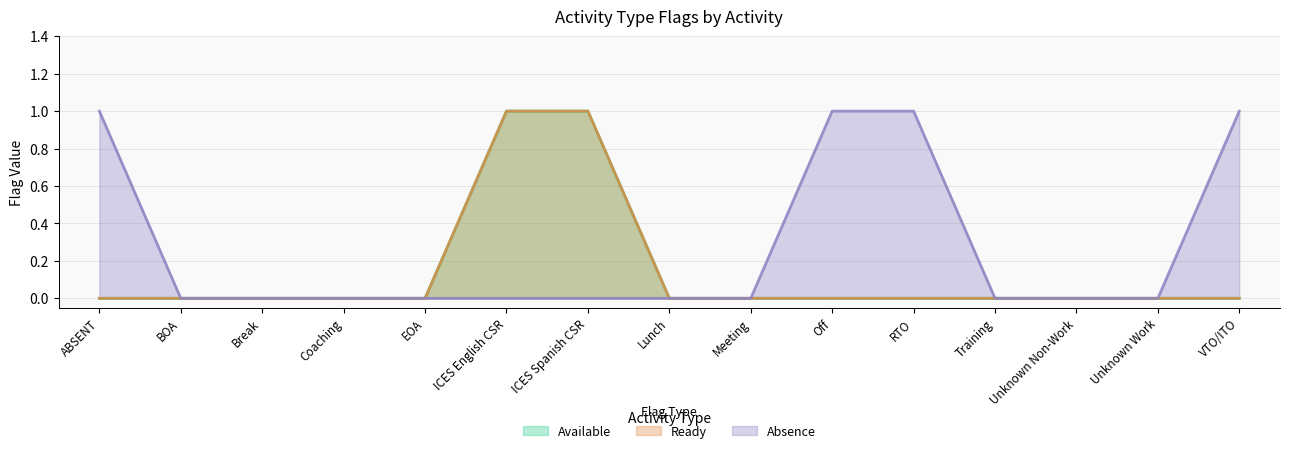

Which series changed the most between ICES English CSR and RTO?

IS_AVAILABLE_FLAG